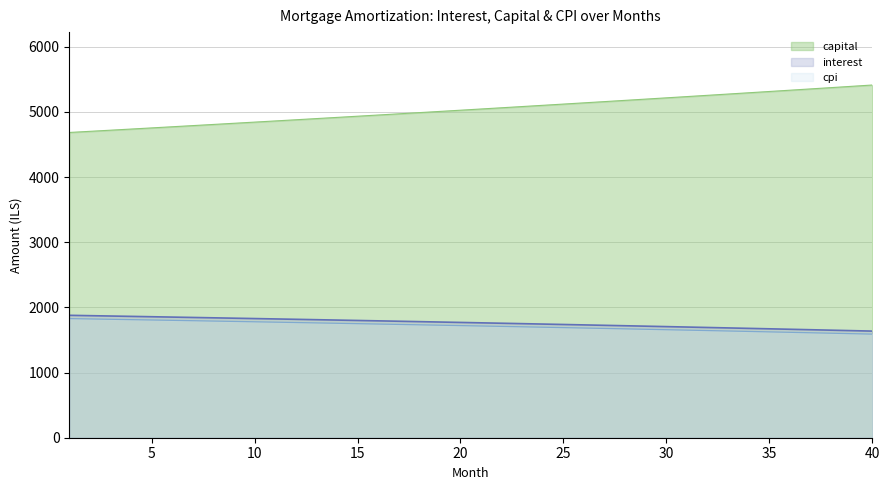

Is it true that capital equals 2668.4 at 36?

False